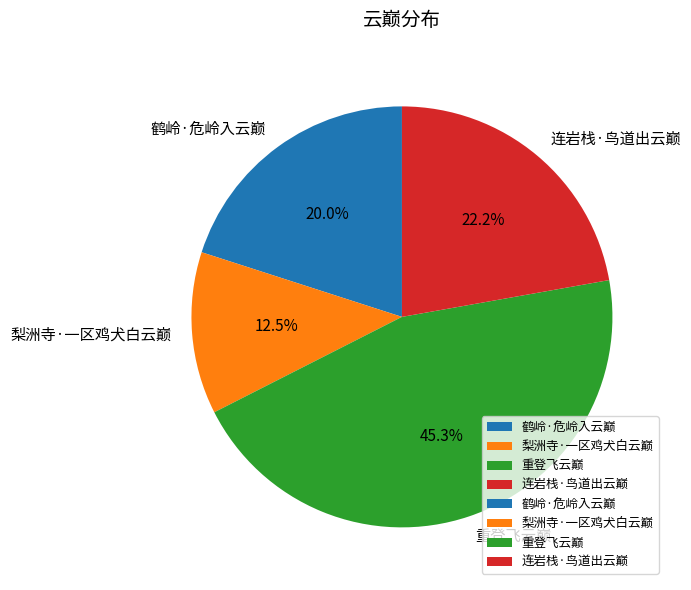

What is the ratio of the value at 重登飞云巅 to the value at 连岩栈·鸟道出云巅?

2.0